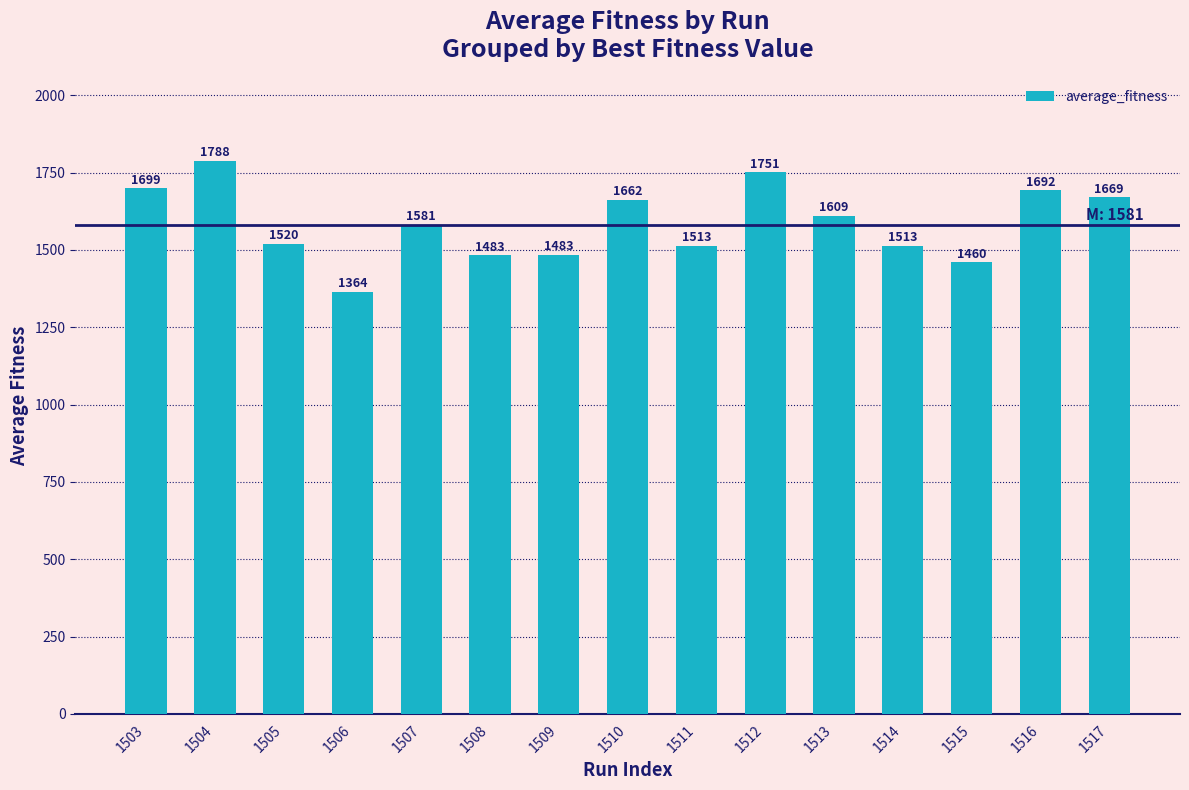

What value does the data have at 1516?

1692.1